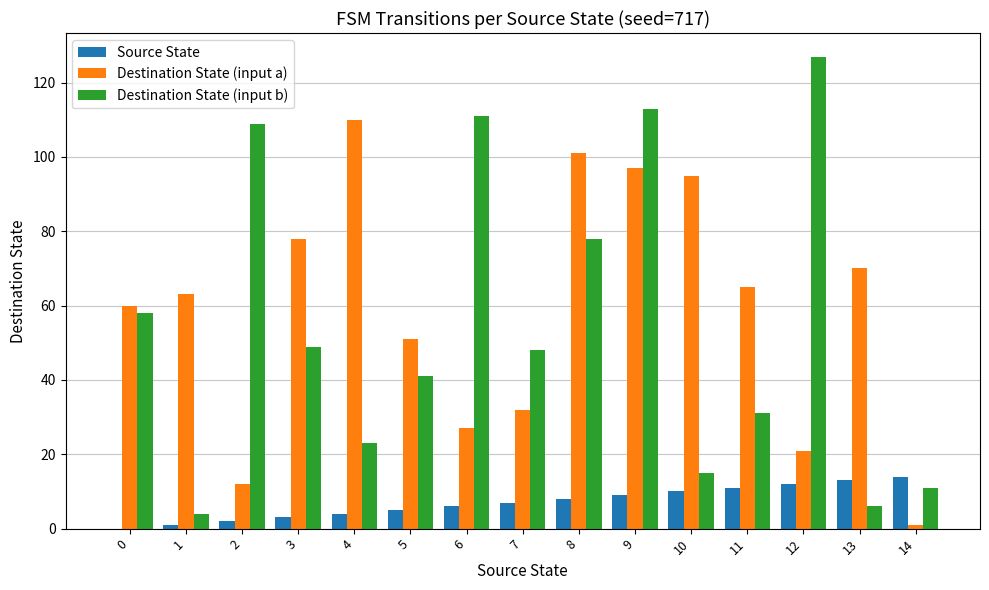

Which category has the highest value in the Destination State (input a) series?

4